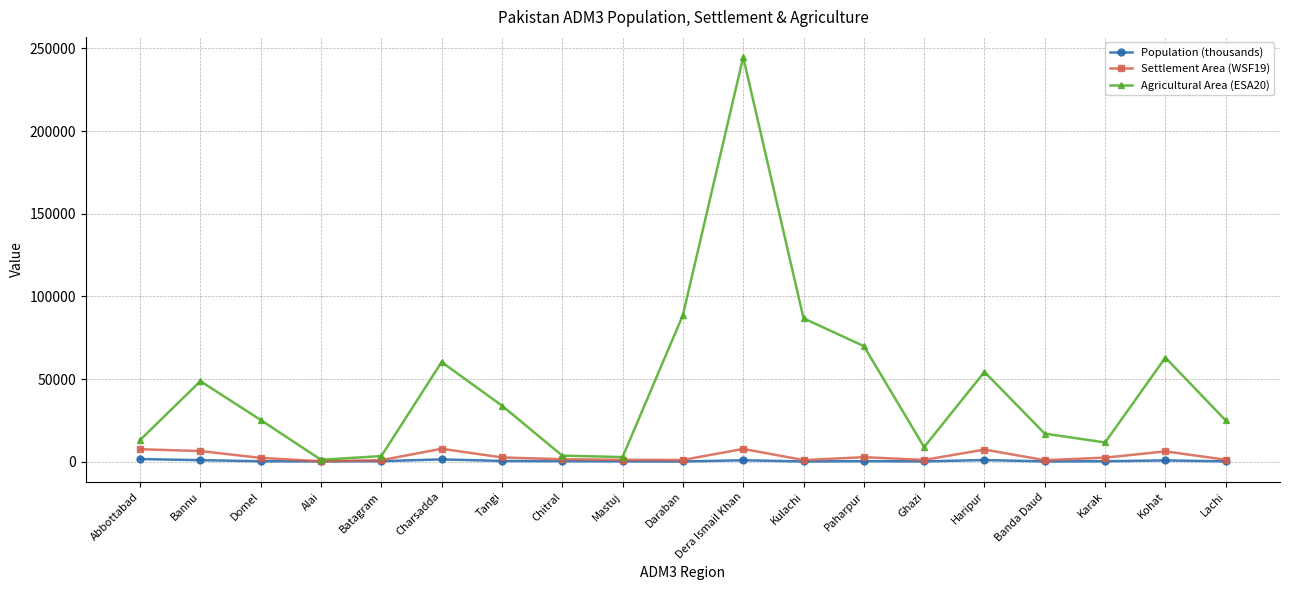

What is the label of the 10th point from the left?

Daraban